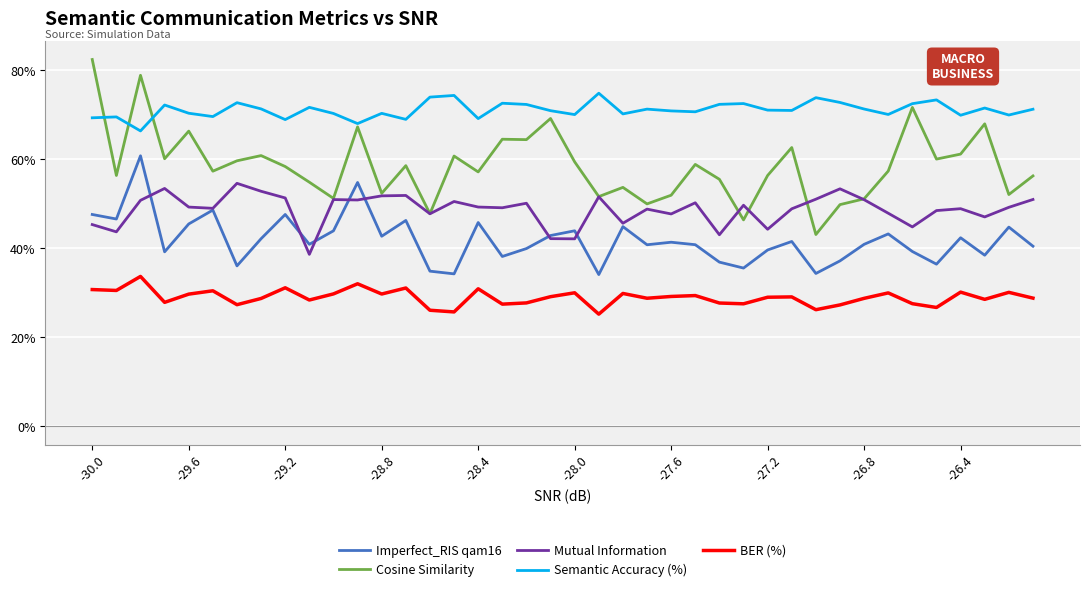

Is this an area chart (filled region under the line)?

No